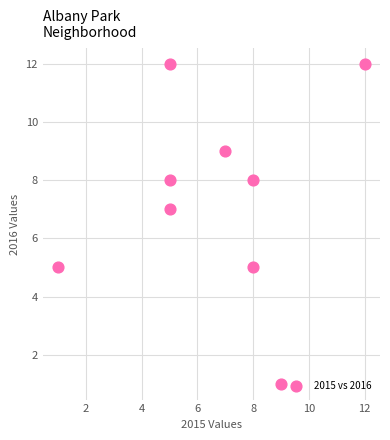

What is the average Y value?

7